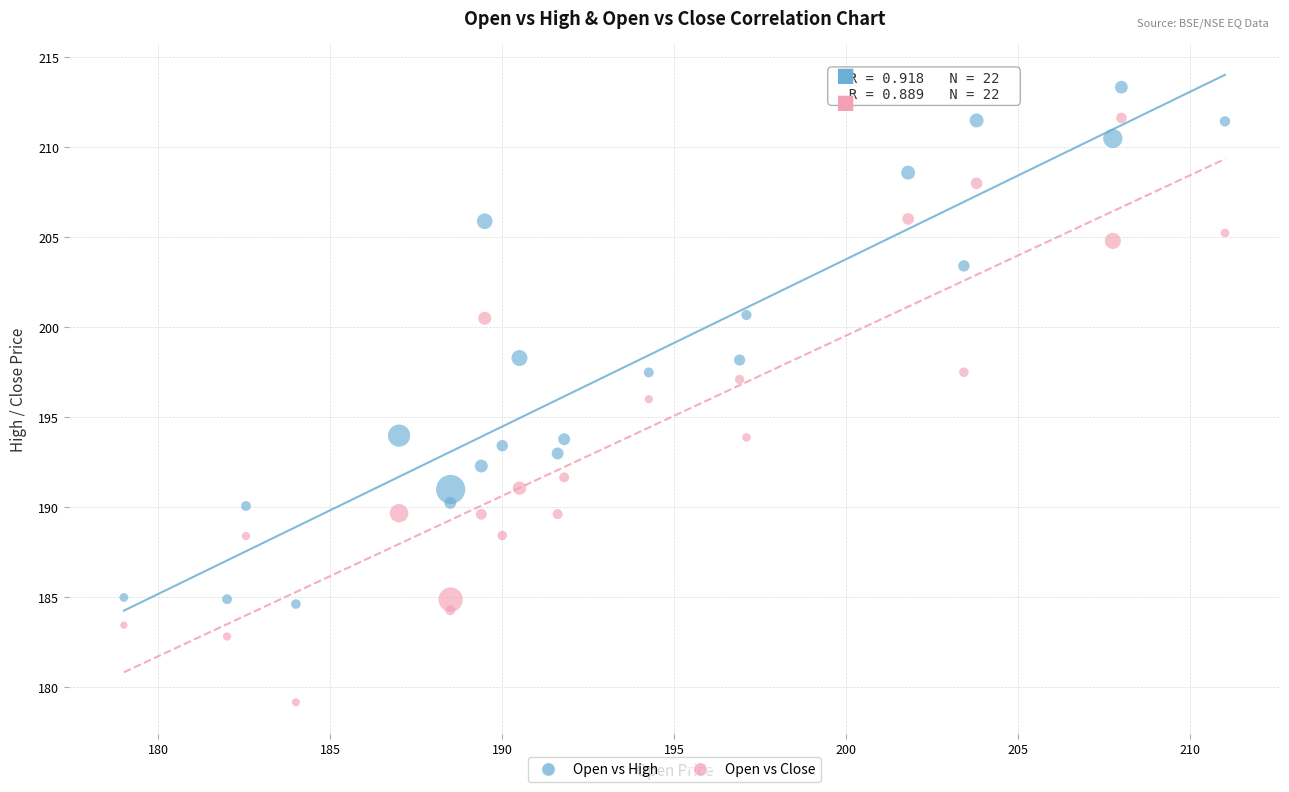

Which series reaches the minimum Y coordinate?

Open vs Close